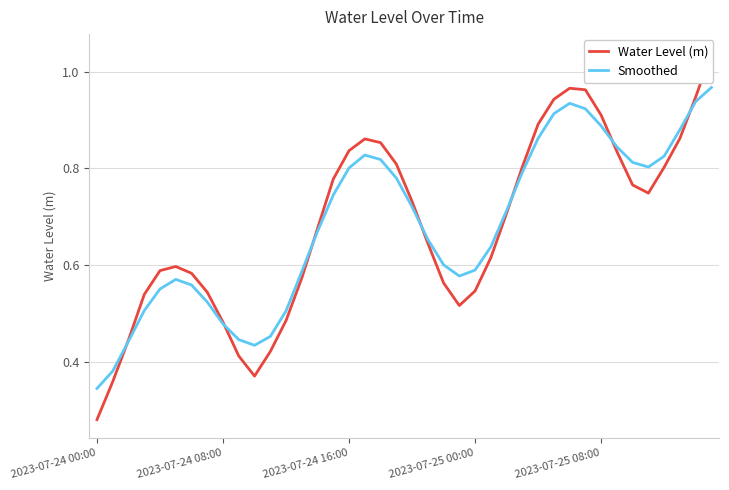

How many data points does each series have?

40